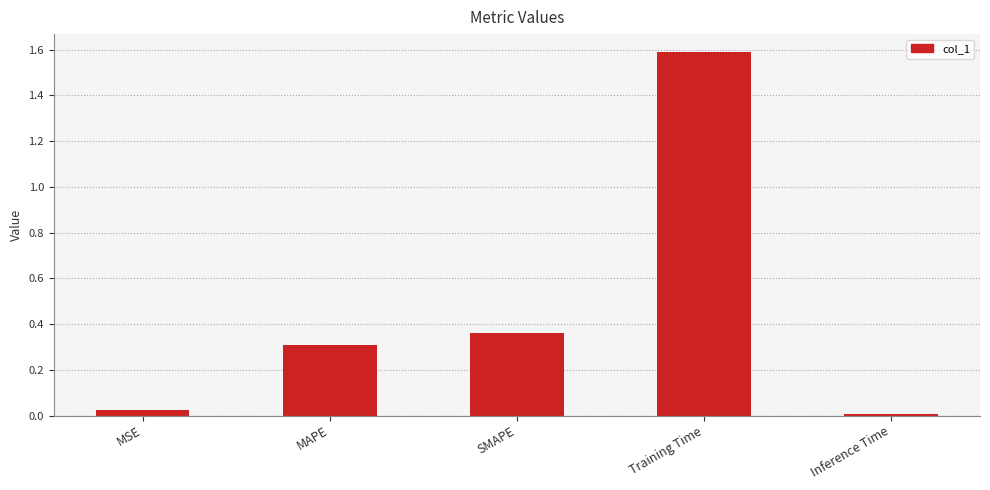

At which label is the value closest to 0?

Inference Time